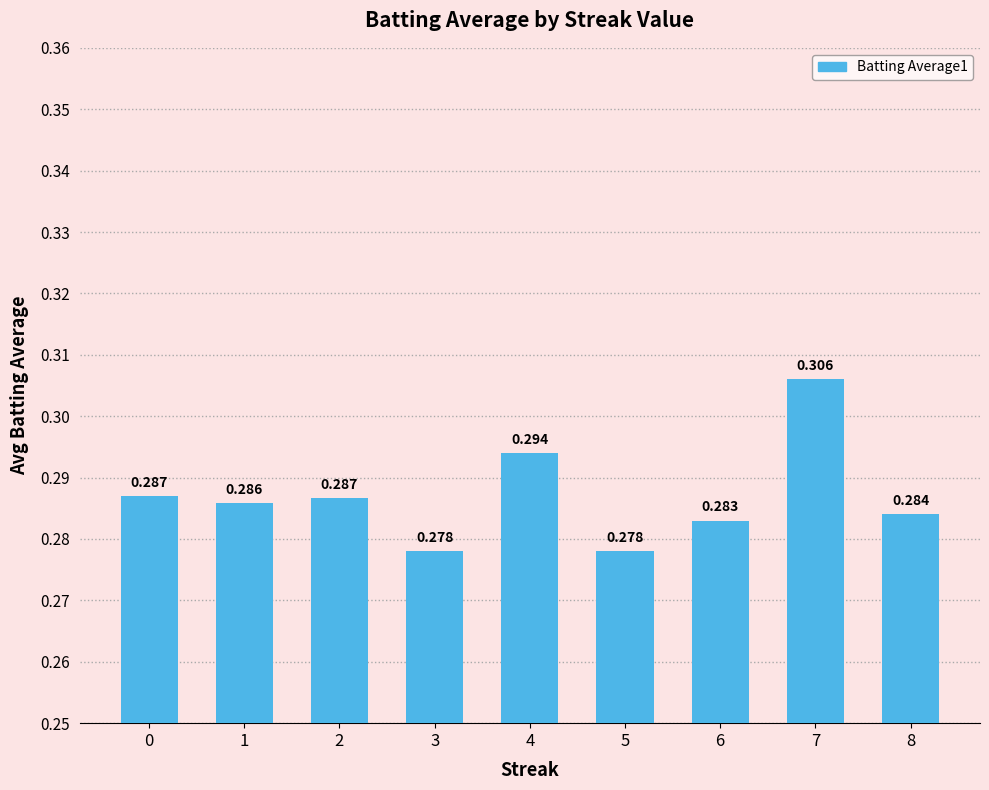

What is the greatest value displayed?

0.3